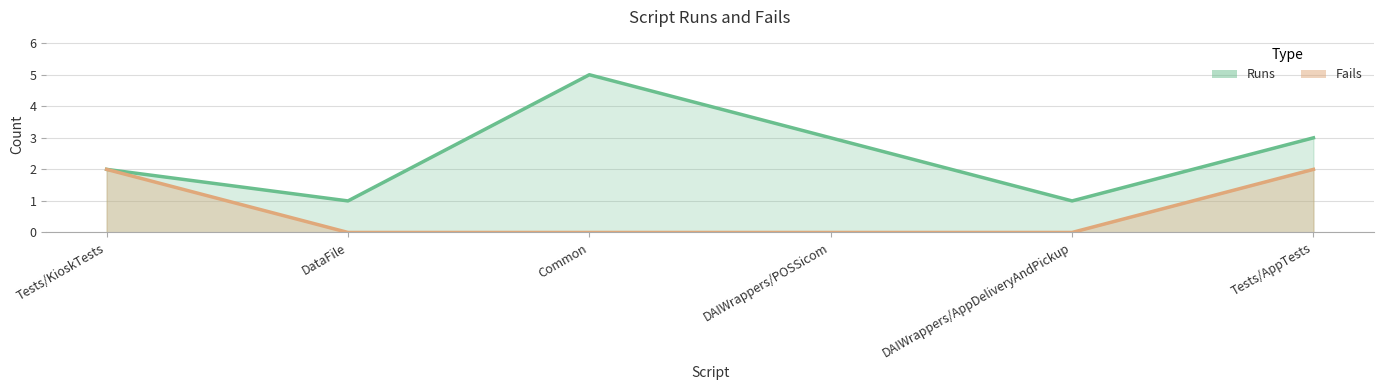

What is the maximum value for Fails?

2